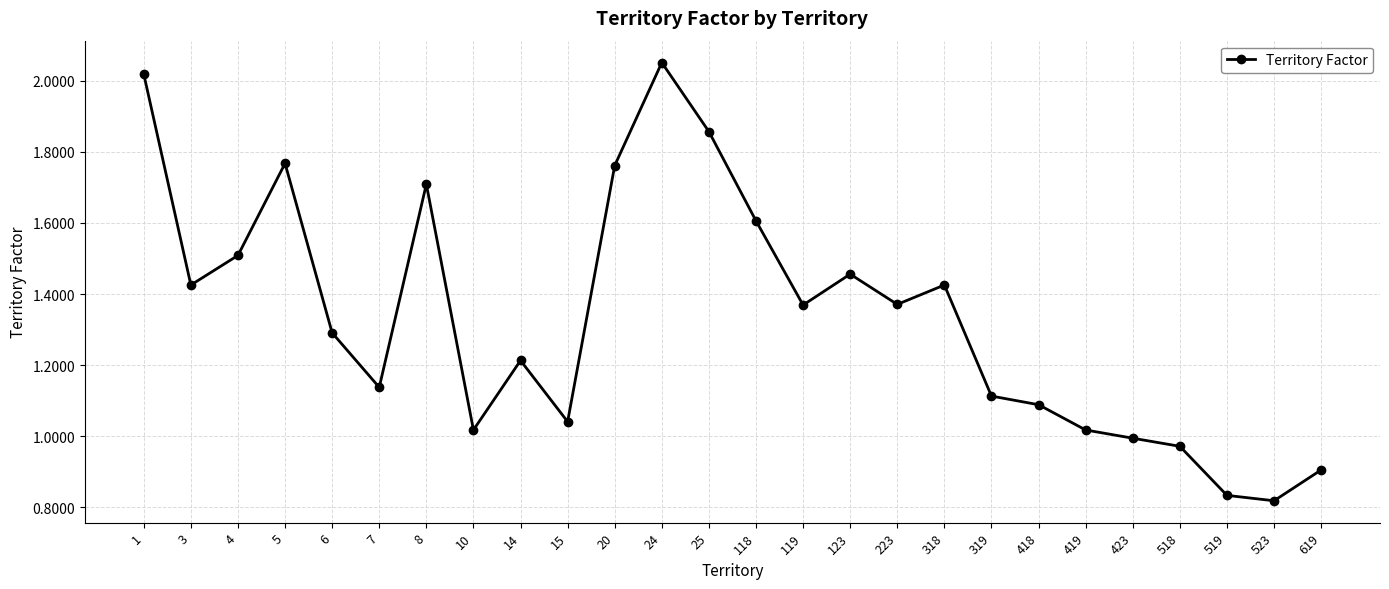

The value at 4 is 1.0. True or false?

False